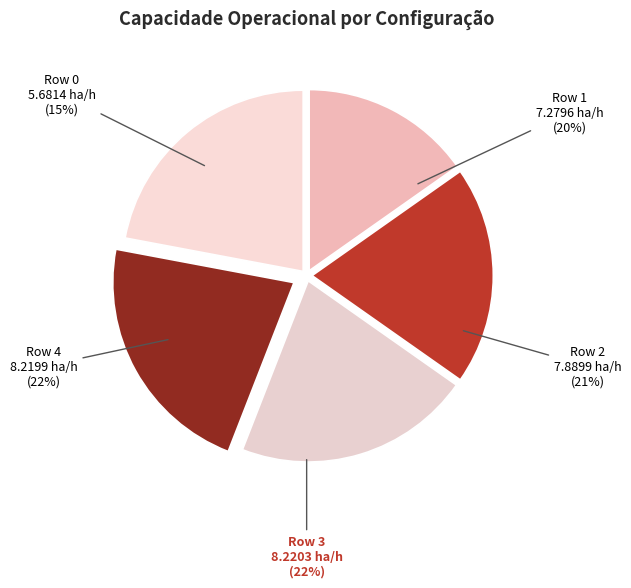

What percentage is the Row 0 slice, to the nearest percent?

15%